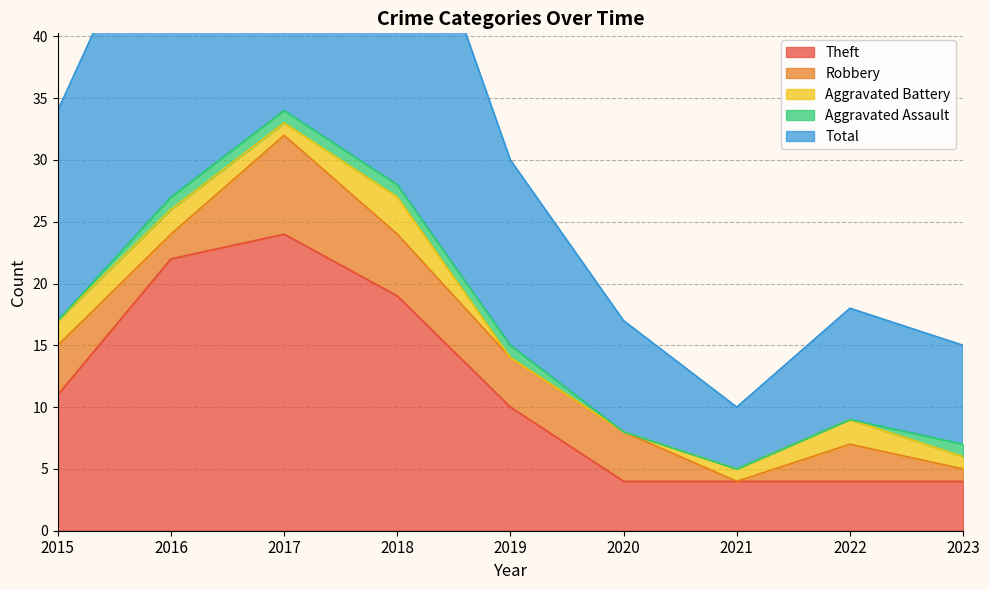

At which category does Robbery reach its first local peak?

2017